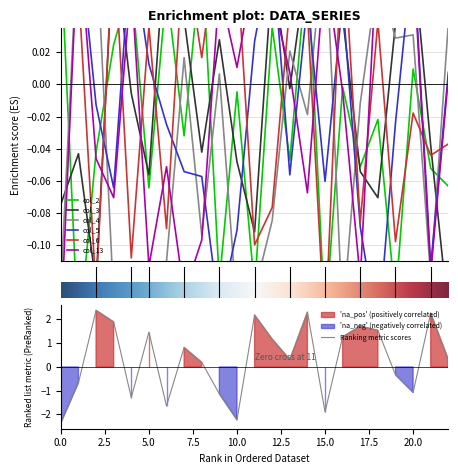

Which series ends up on top after the final intersection of col_3 and col_6?

col_6